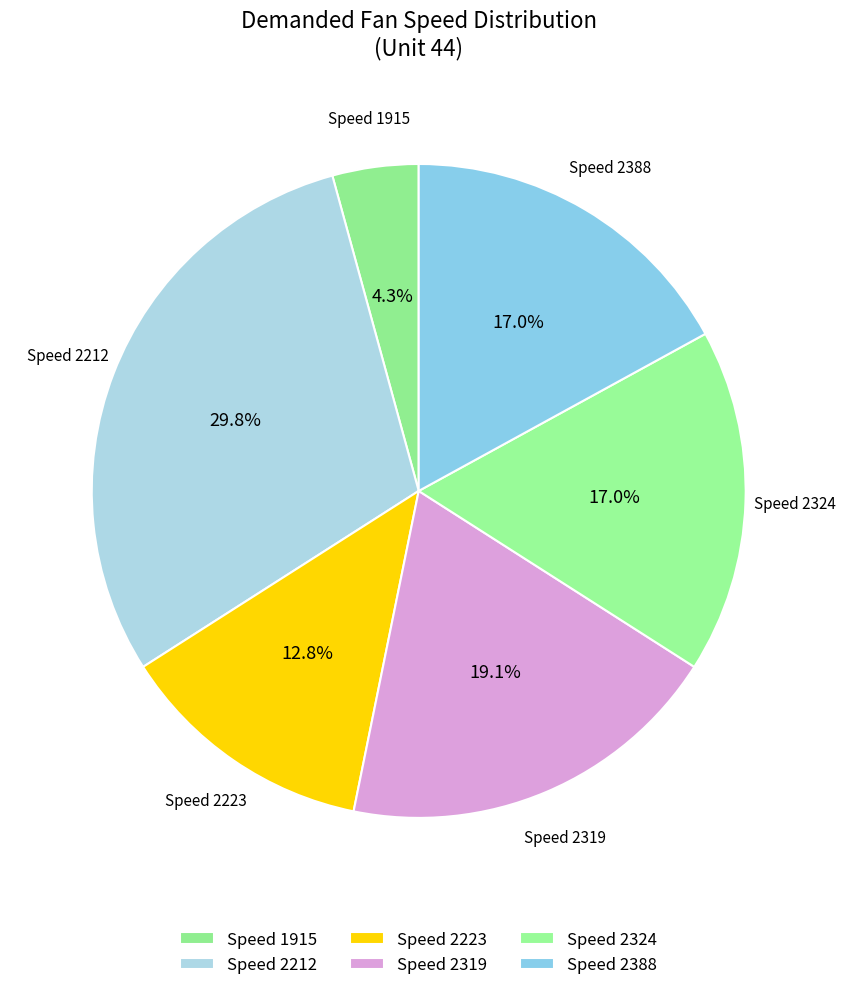

How many segments does this pie chart have?

6